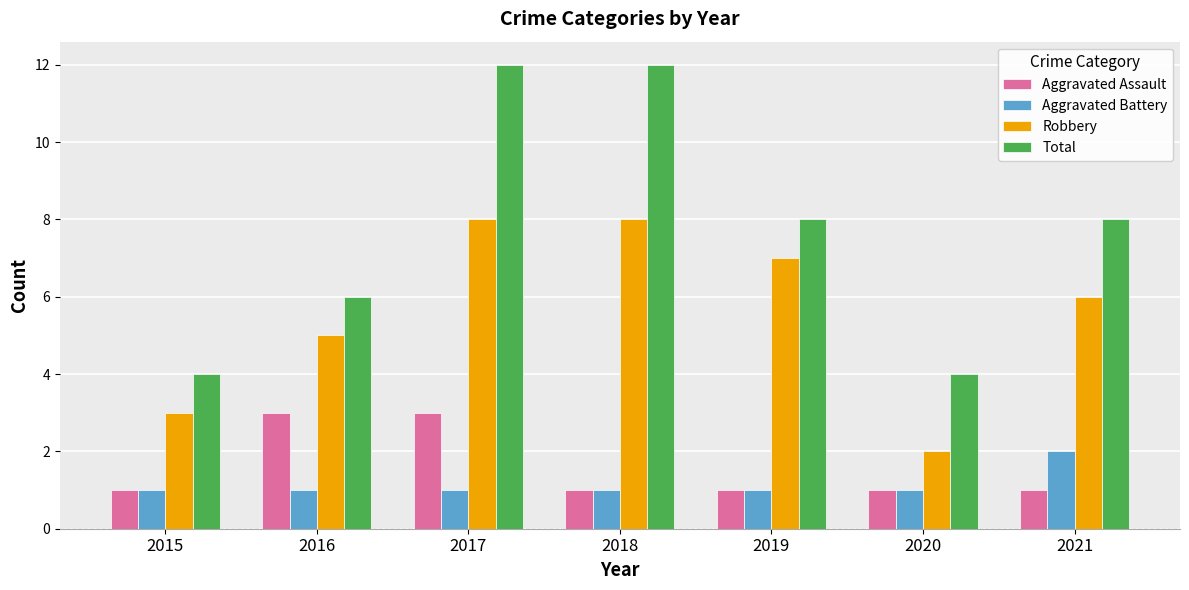

How many distinct data groups are displayed?

4